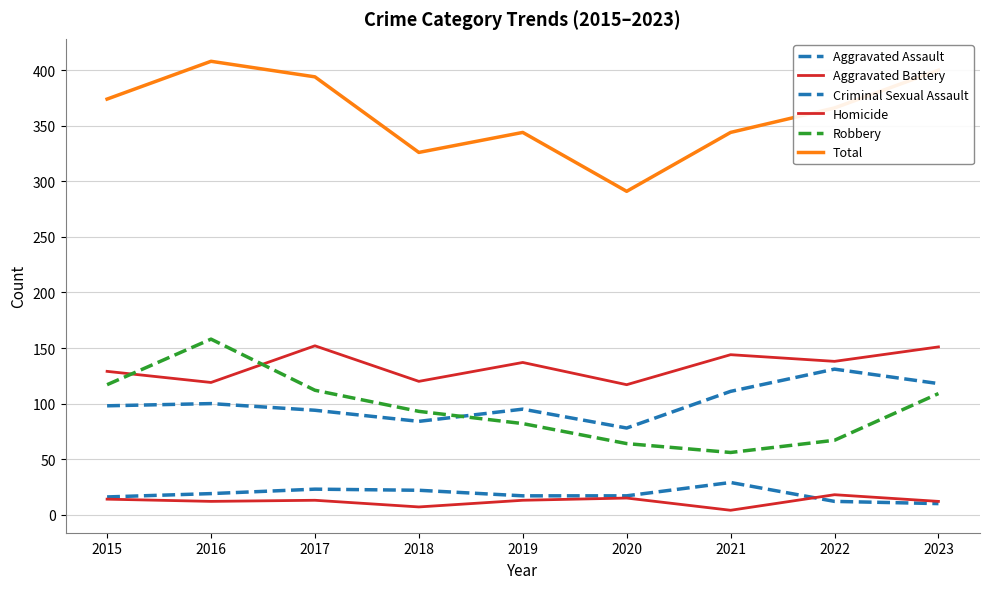

Does the chart have visible grid lines?

Yes